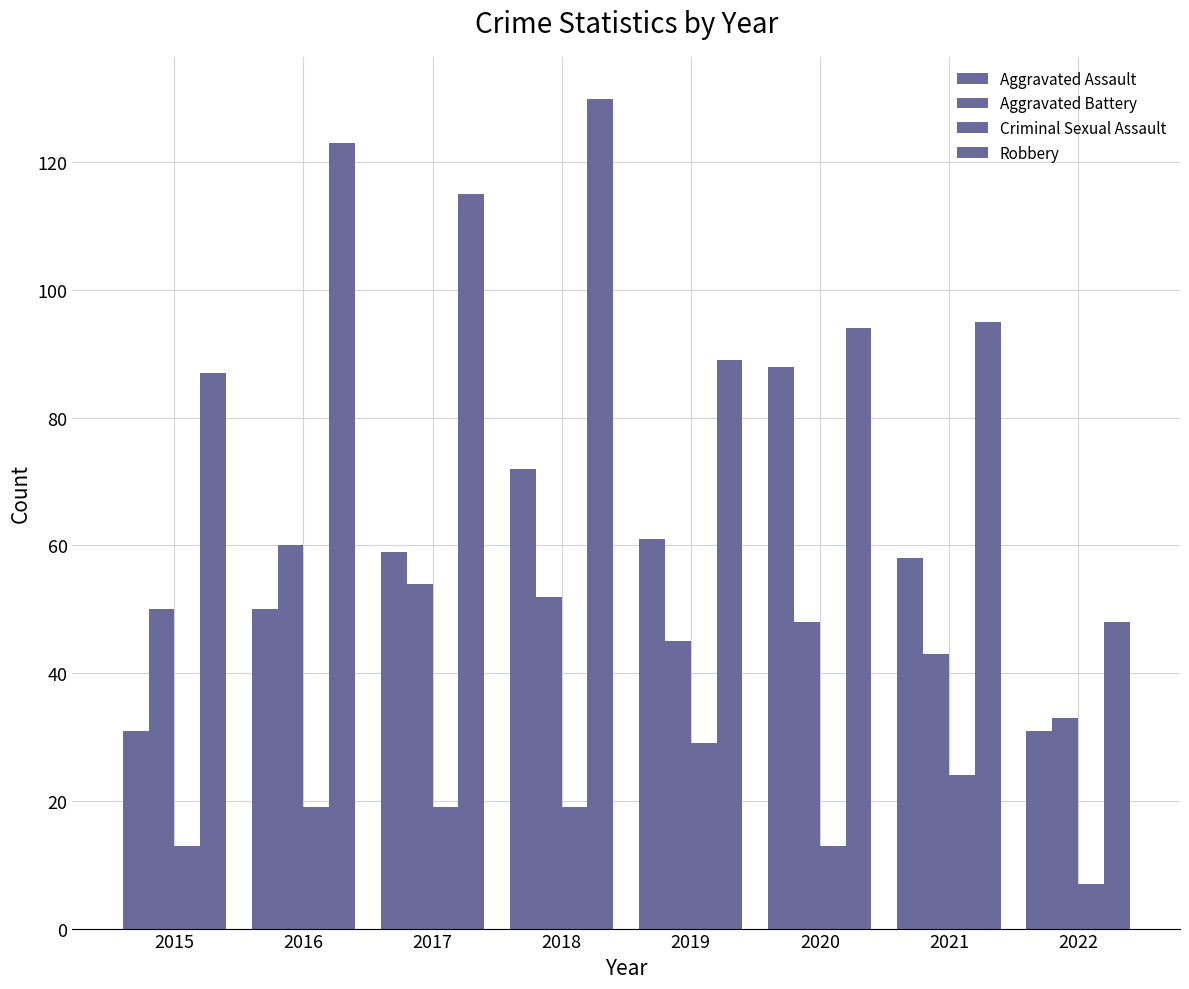

How many groups of bars are there?

8